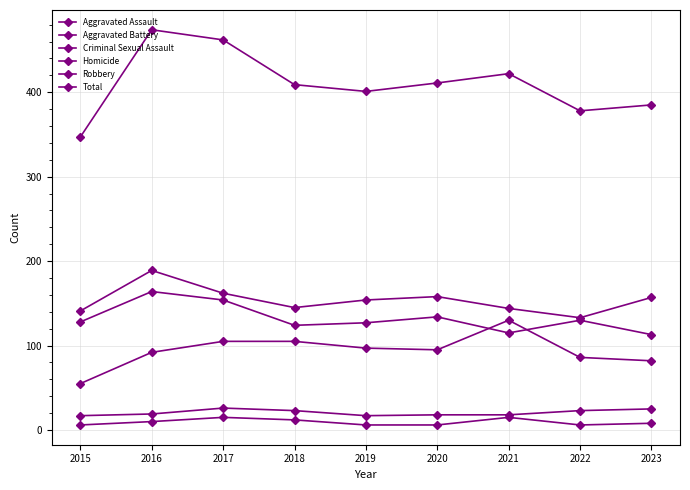

How many data points does each series have?

9